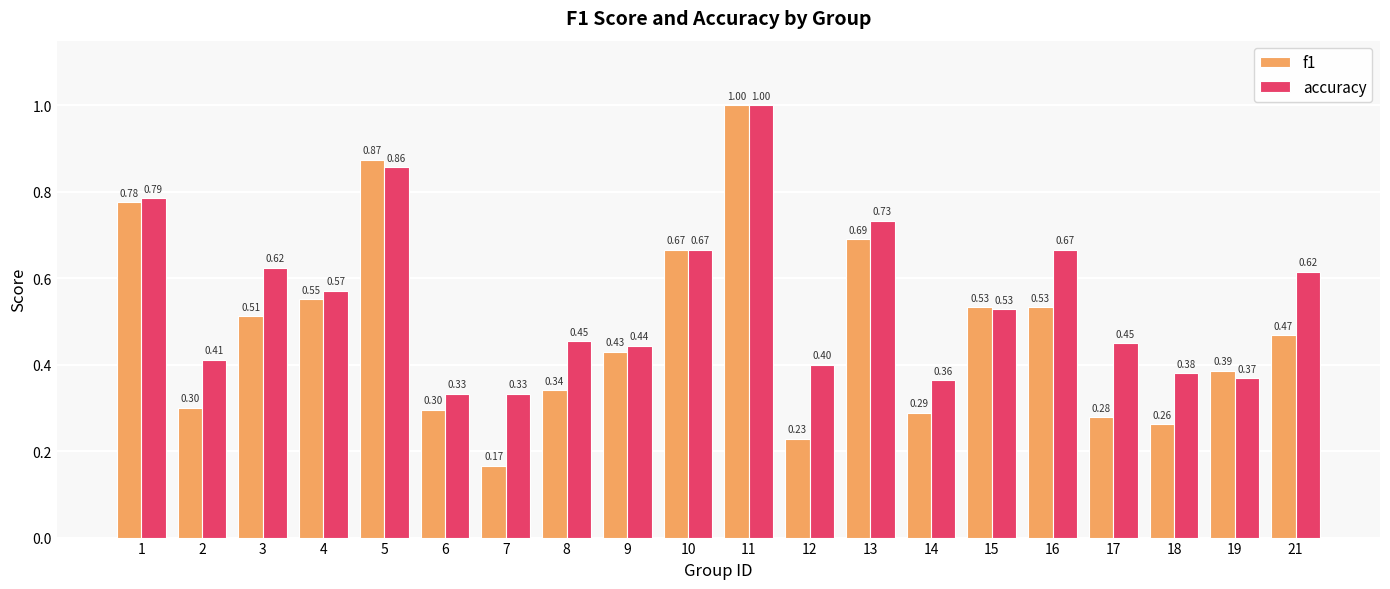

What is the sum of the f1 values at 5 and 19?

1.3